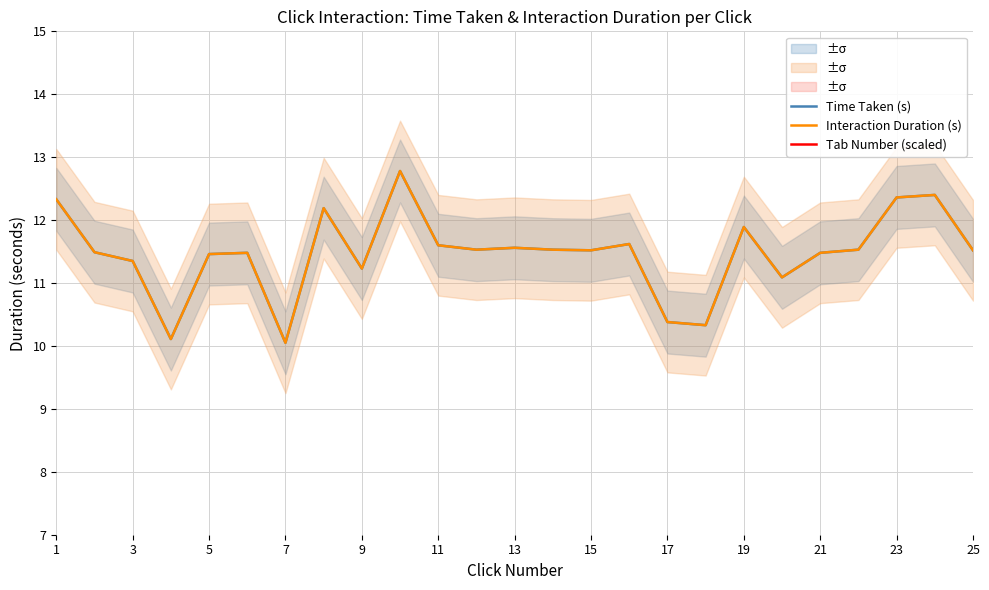

At 23, list the series in order from smallest to largest.

Tab Number (scaled), Time Taken (s), Interaction Duration (s)